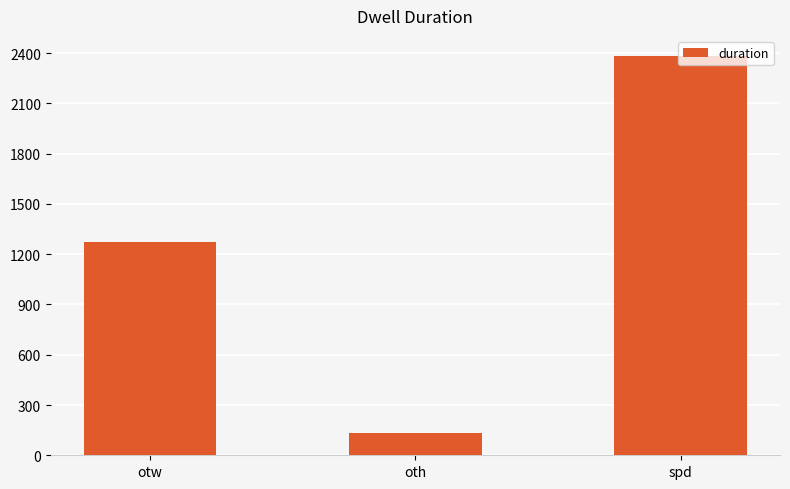

What is the average value?

1262